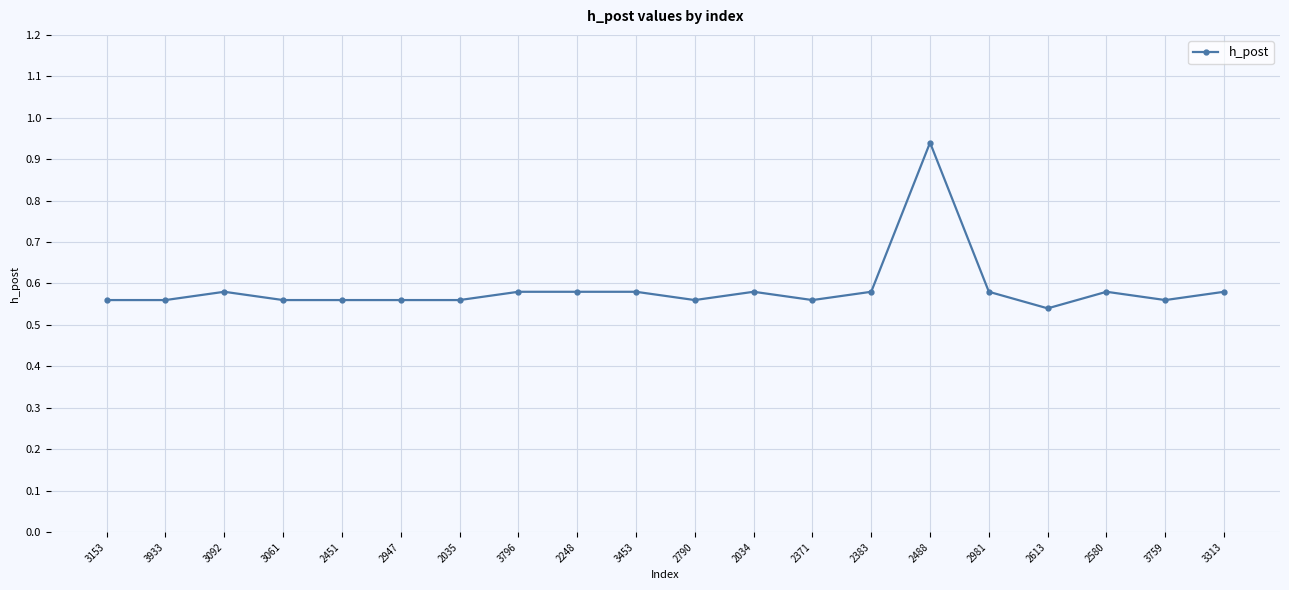

What is the change in value from 2035 to 2488?

+0.4